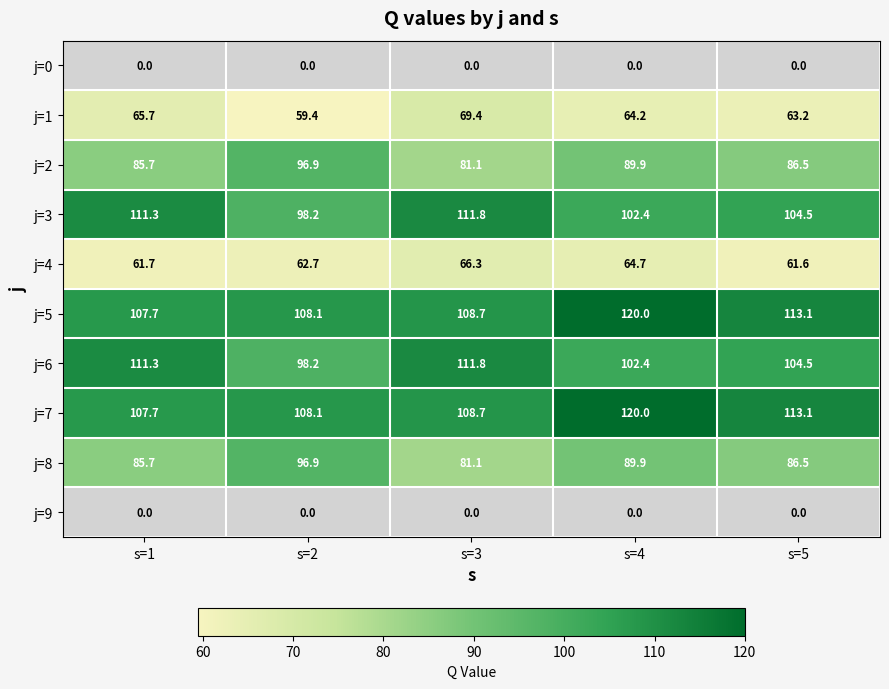

The j=2 series shows 117.2 at s=5. True or false?

False